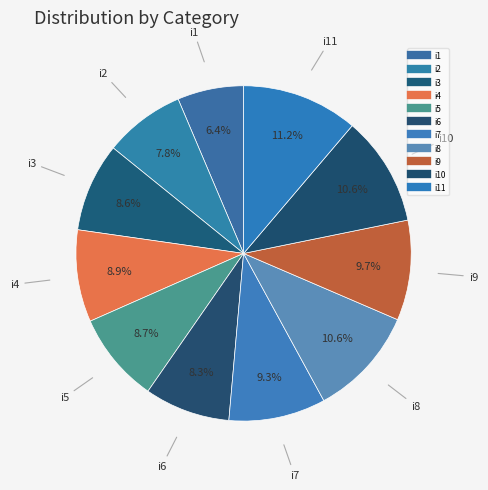

How many slices are in this pie chart?

11